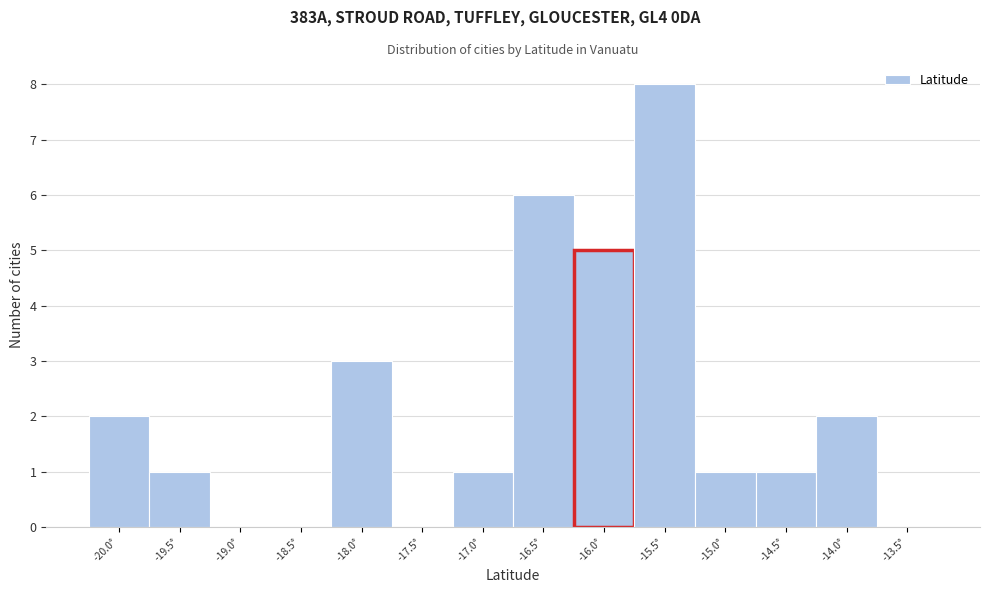

Reading right to left, transcribe all the data shown in this chart.

-13.5°=0	-14.0°=2	-14.5°=1	-15.0°=1	-15.5°=8	-16.0°=5	-16.5°=6	-17.0°=1	-17.5°=0	-18.0°=3	-18.5°=0	-19.0°=0	-19.5°=1	-20.0°=2